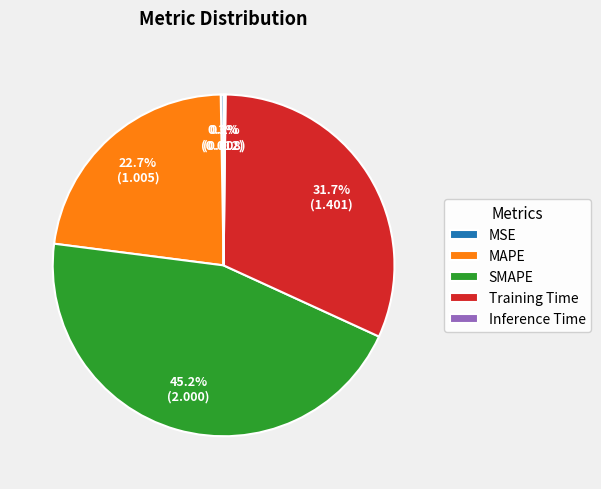

Between SMAPE and Training Time, which is larger?

SMAPE